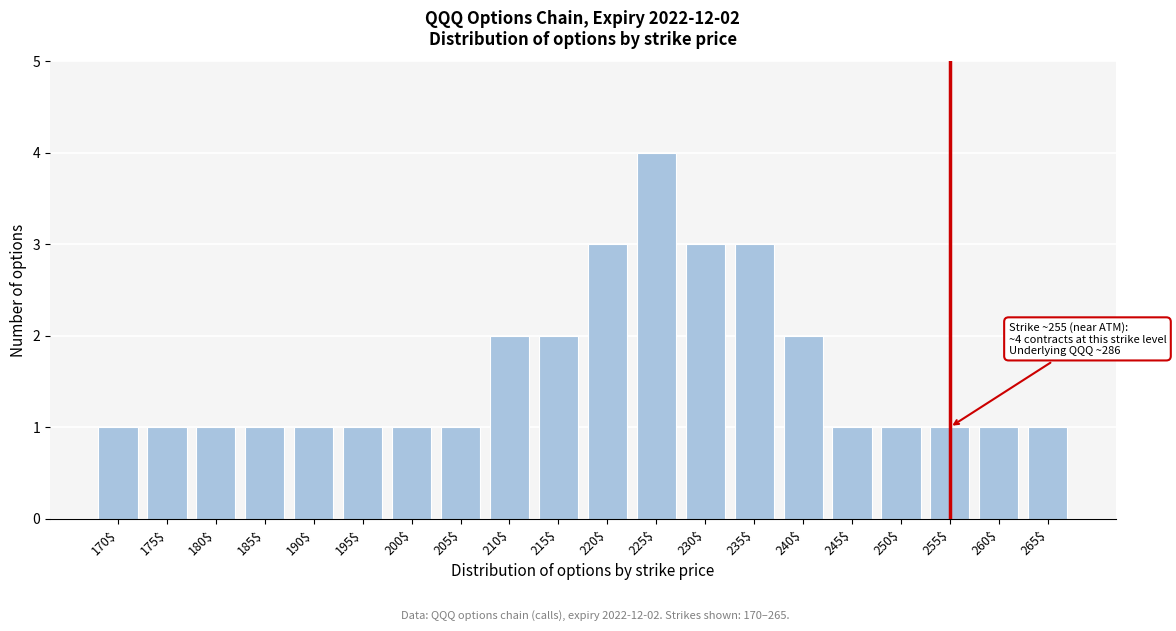

Reading left to right, transcribe all the data shown in this chart.

1	1	1	1	1	1	1	1	2	2	3	4	3	3	2	1	1	1	1	1